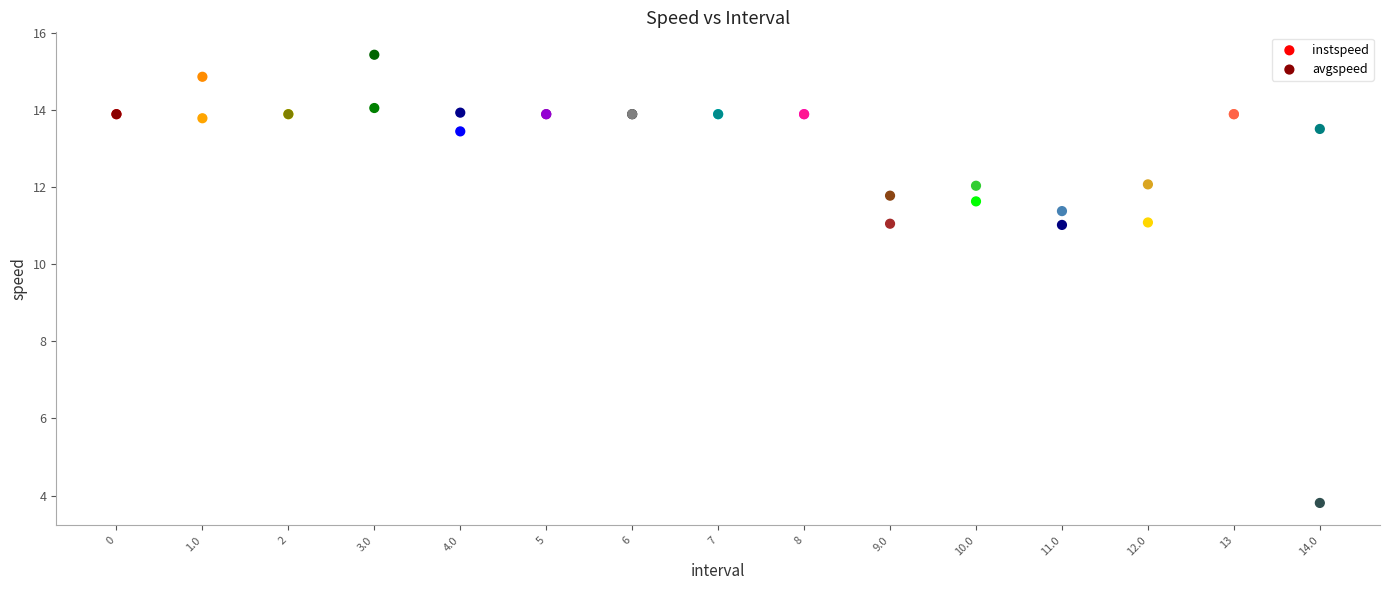

Which series reaches the minimum Y coordinate?

avgspeed